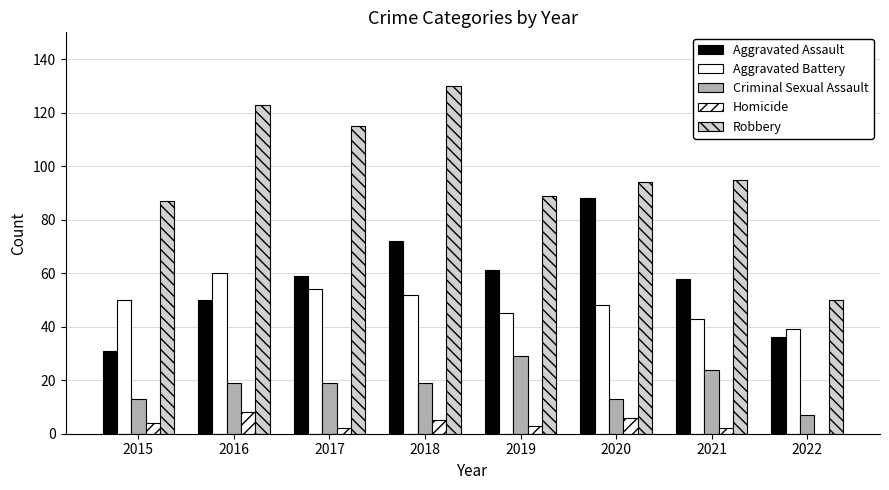

How many groups of bars are there?

8